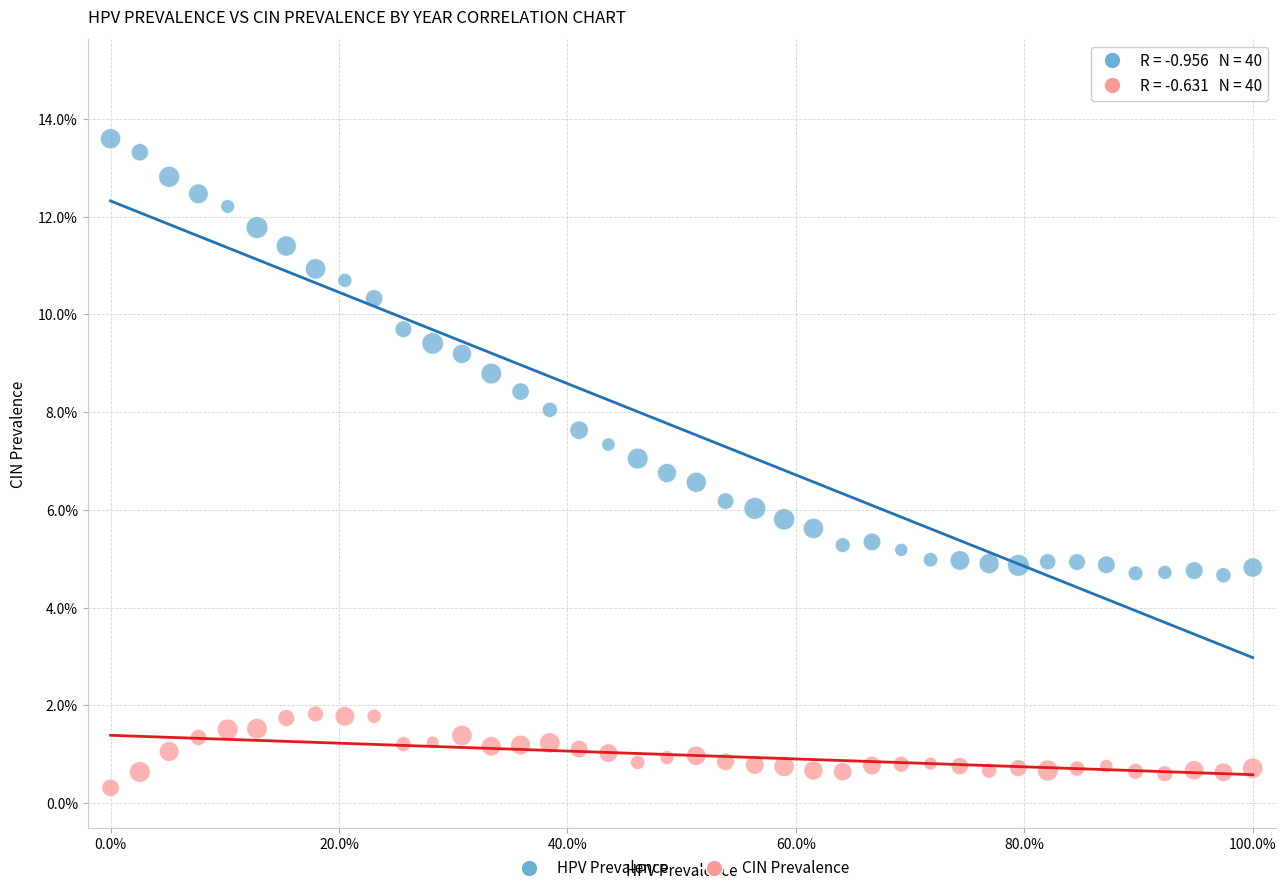

Across all data points, what is the range of Y values (max minus min)?

13.3